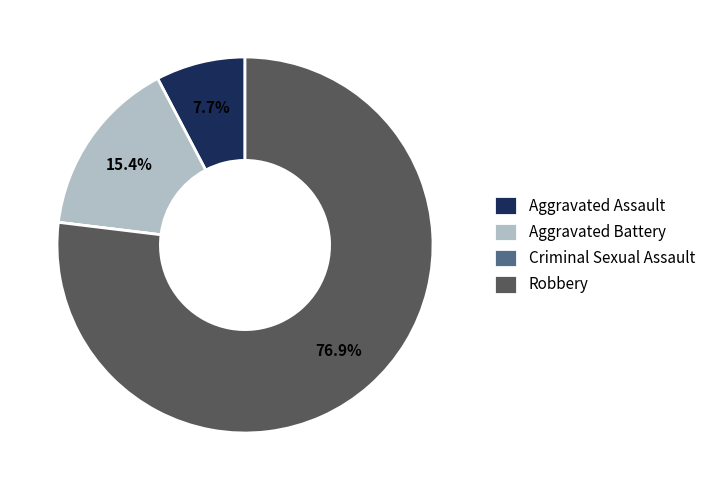

What portion of the pie excludes Aggravated Battery?

84.6%